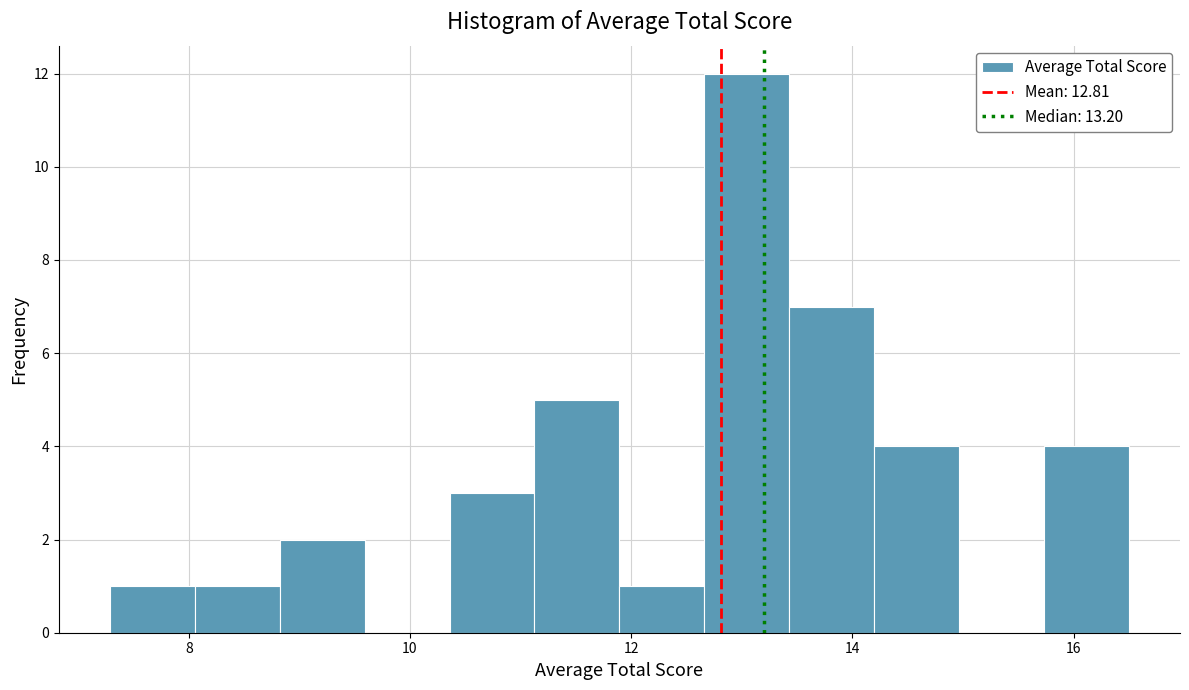

Around what value on the x-axis is the tallest bar? Give the approximate position of its centre, as read against the axis.

13.0